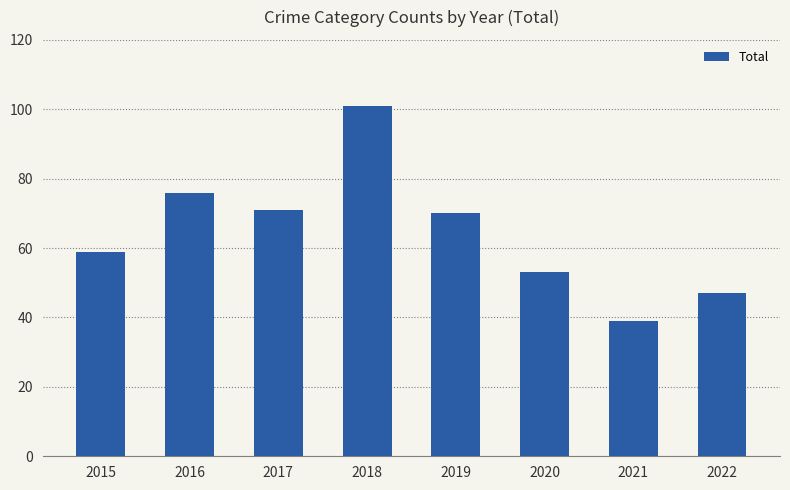

What is the change in value from 2018 to 2020?

-48